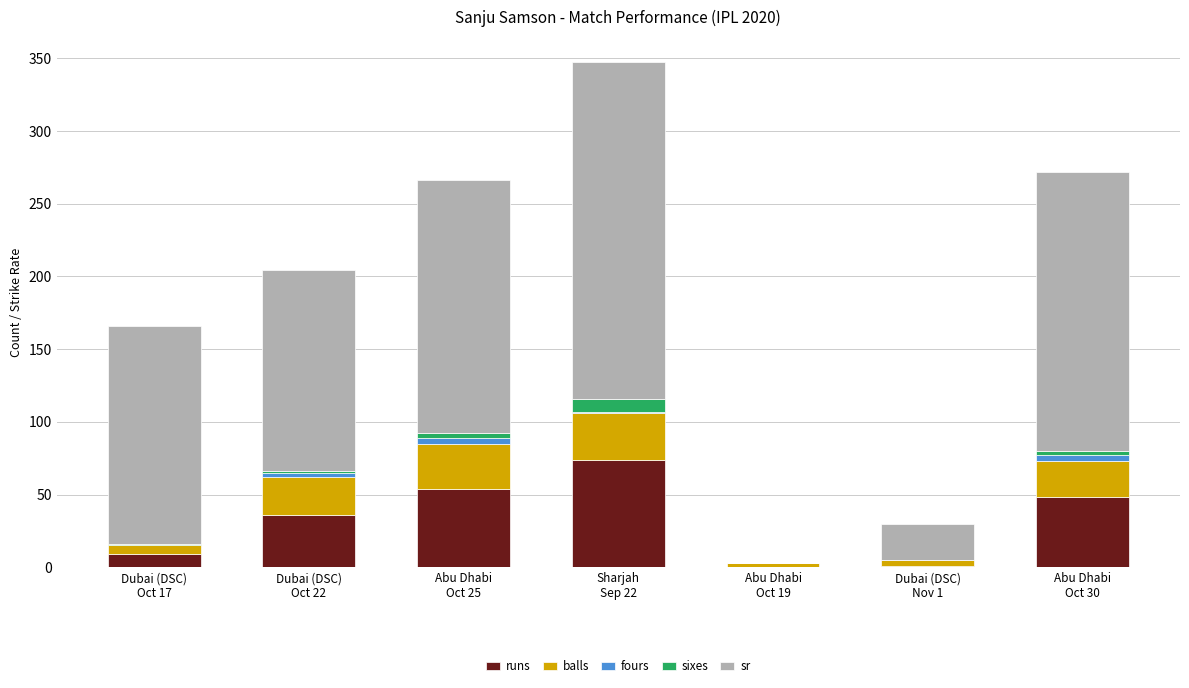

Are the bars horizontal?

No